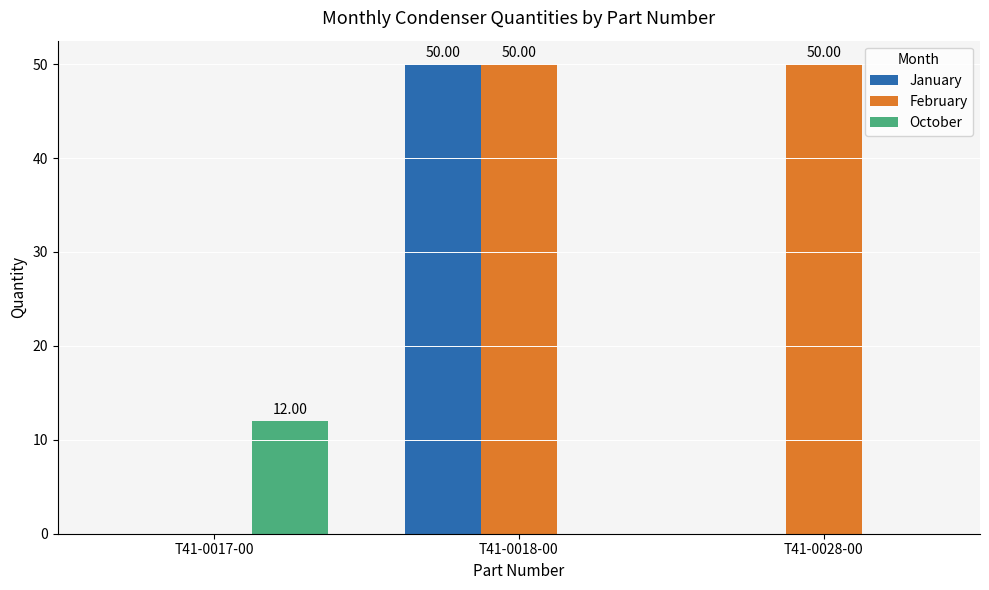

Which series has the largest total across all categories?

February